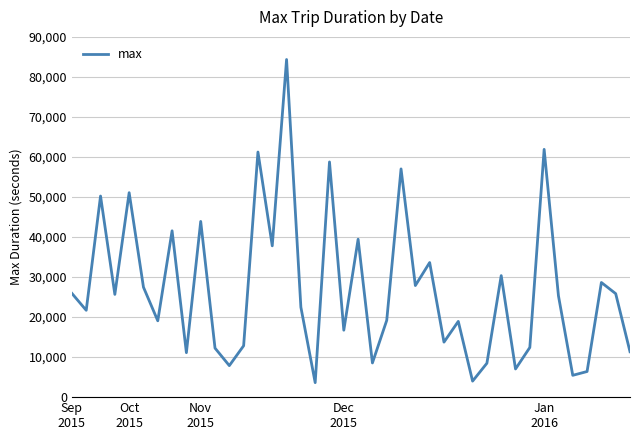

What is the difference between the maximum and minimum values?

80732